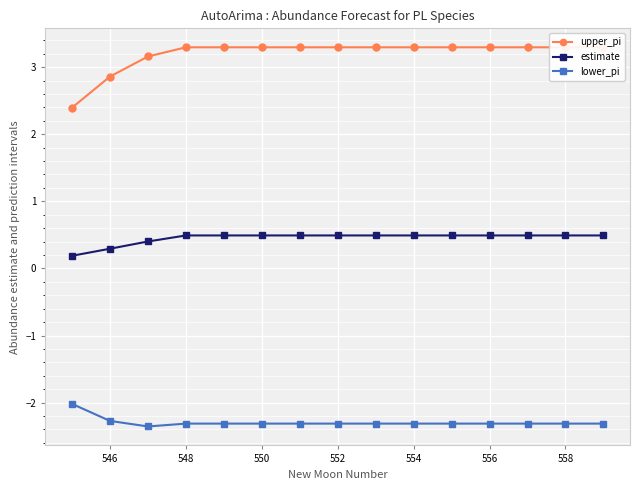

At how many categories does at least one series exceed -2?

15